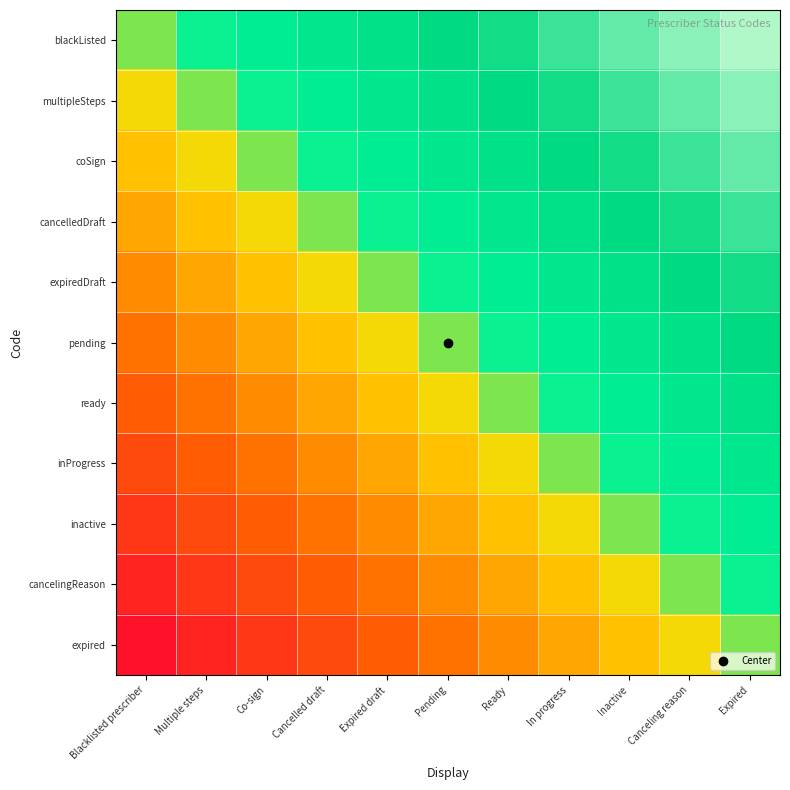

Reading right to left, extract all data points from this chart.

blackListed: Expired=1.0	Canceling reason=0.9	Inactive=0.9	In progress=0.8	Ready=0.8	Pending=0.7	Expired draft=0.7	Cancelled draft=0.6	Co-sign=0.6	Multiple steps=0.5	Blacklisted prescriber=0.5
multipleSteps: Expired=0.9	Canceling reason=0.9	Inactive=0.8	In progress=0.8	Ready=0.7	Pending=0.7	Expired draft=0.6	Cancelled draft=0.6	Co-sign=0.5	Multiple steps=0.5	Blacklisted prescriber=0.5
coSign: Expired=0.9	Canceling reason=0.8	Inactive=0.8	In progress=0.7	Ready=0.7	Pending=0.6	Expired draft=0.6	Cancelled draft=0.5	Co-sign=0.5	Multiple steps=0.5	Blacklisted prescriber=0.4
cancelledDraft: Expired=0.8	Canceling reason=0.8	Inactive=0.7	In progress=0.7	Ready=0.6	Pending=0.6	Expired draft=0.5	Cancelled draft=0.5	Co-sign=0.5	Multiple steps=0.4	Blacklisted prescriber=0.4
expiredDraft: Expired=0.8	Canceling reason=0.7	Inactive=0.7	In progress=0.6	Ready=0.6	Pending=0.5	Expired draft=0.5	Cancelled draft=0.5	Co-sign=0.4	Multiple steps=0.4	Blacklisted prescriber=0.3
pending: Expired=0.7	Canceling reason=0.7	Inactive=0.6	In progress=0.6	Ready=0.5	Pending=0.5	Expired draft=0.5	Cancelled draft=0.4	Co-sign=0.4	Multiple steps=0.3	Blacklisted prescriber=0.3
ready: Expired=0.7	Canceling reason=0.6	Inactive=0.6	In progress=0.5	Ready=0.5	Pending=0.5	Expired draft=0.4	Cancelled draft=0.4	Co-sign=0.3	Multiple steps=0.3	Blacklisted prescriber=0.2
inProgress: Expired=0.6	Canceling reason=0.6	Inactive=0.5	In progress=0.5	Ready=0.5	Pending=0.4	Expired draft=0.4	Cancelled draft=0.3	Co-sign=0.3	Multiple steps=0.2	Blacklisted prescriber=0.2
inactive: Expired=0.6	Canceling reason=0.5	Inactive=0.5	In progress=0.5	Ready=0.4	Pending=0.4	Expired draft=0.3	Cancelled draft=0.3	Co-sign=0.2	Multiple steps=0.2	Blacklisted prescriber=0.1
cancelingReason: Expired=0.5	Canceling reason=0.5	Inactive=0.5	In progress=0.4	Ready=0.4	Pending=0.3	Expired draft=0.3	Cancelled draft=0.2	Co-sign=0.2	Multiple steps=0.1	Blacklisted prescriber=0.1
expired: Expired=0.5	Canceling reason=0.5	Inactive=0.4	In progress=0.4	Ready=0.3	Pending=0.3	Expired draft=0.2	Cancelled draft=0.2	Co-sign=0.1	Multiple steps=0.1	Blacklisted prescriber=0.0